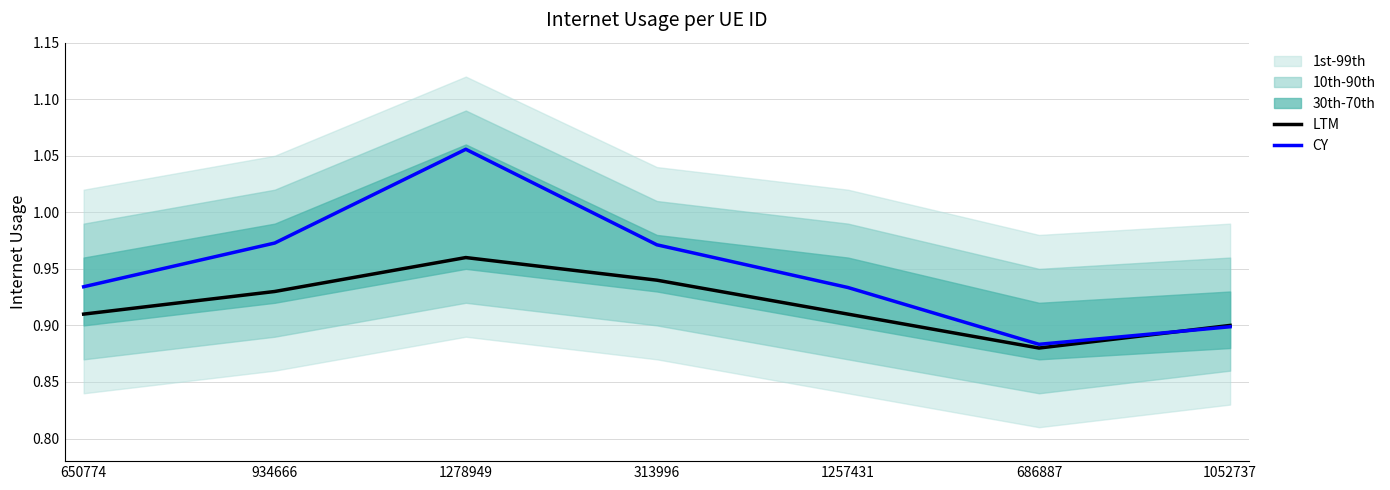

How many interior local valleys does the LTM series have?

1